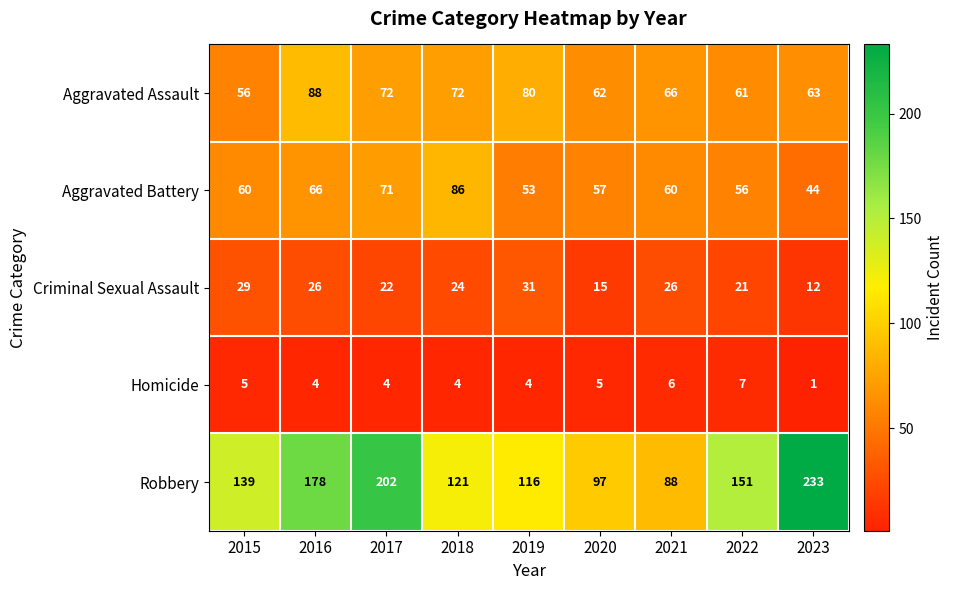

The Criminal Sexual Assault series shows 21 at 2022. True or false?

True